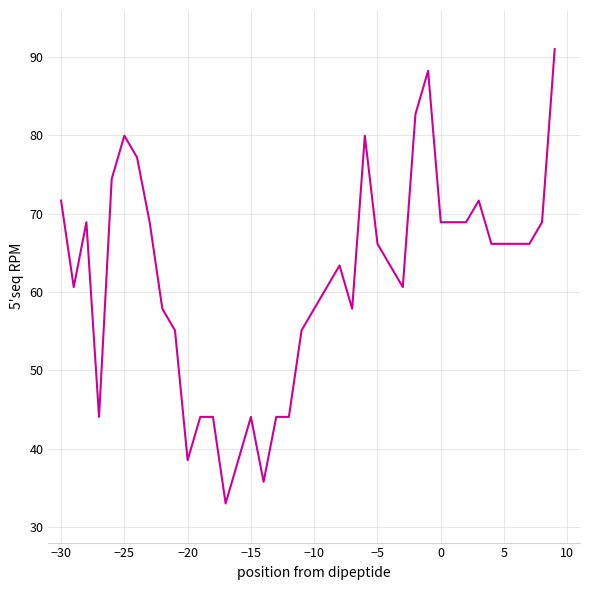

Count the number of values greater than 66.

20